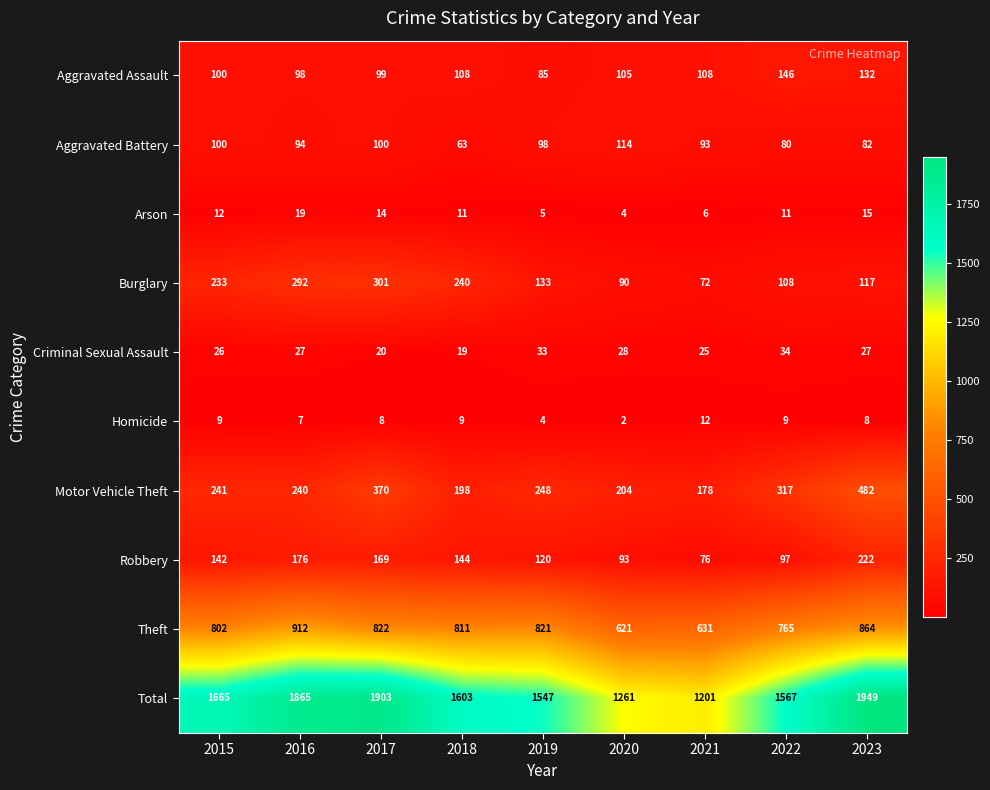

What is the difference between the second highest and second lowest values in the Arson series?

10